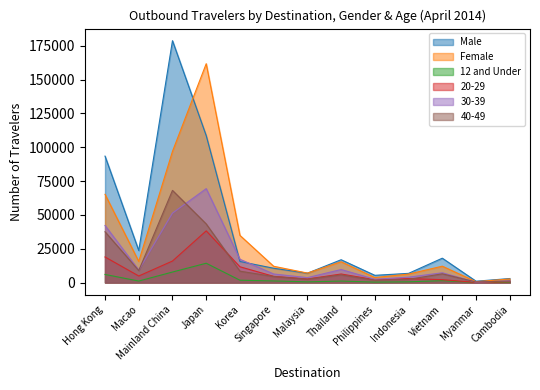

How many lines are shown in the chart?

6